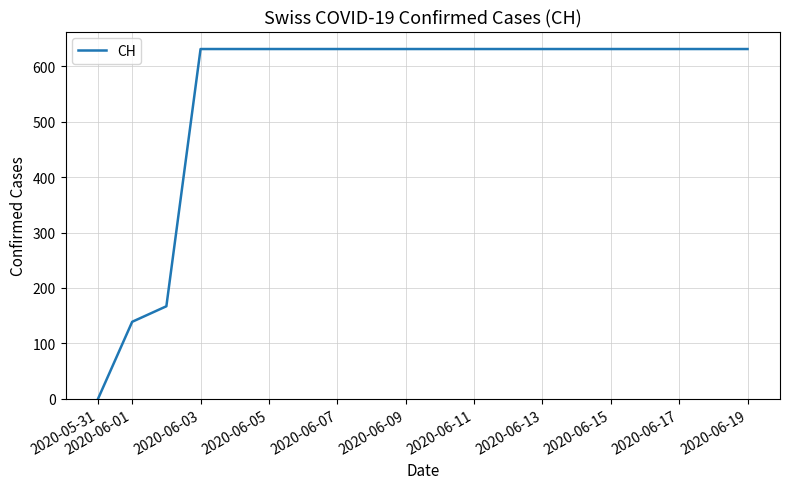

What is the difference between the maximum and minimum values?

631